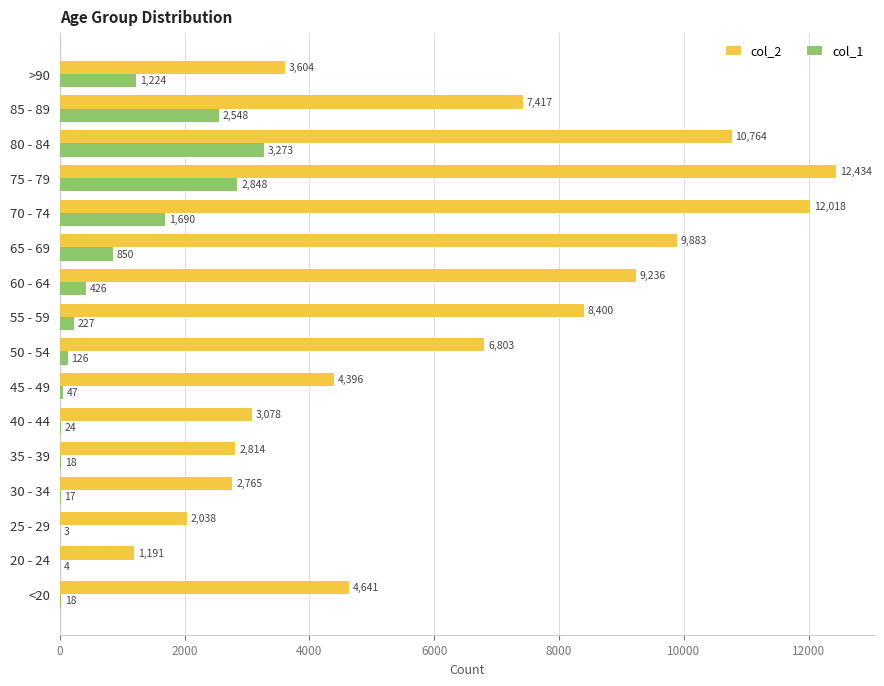

Is it true that col_2 equals 4638 at 40 - 44?

False